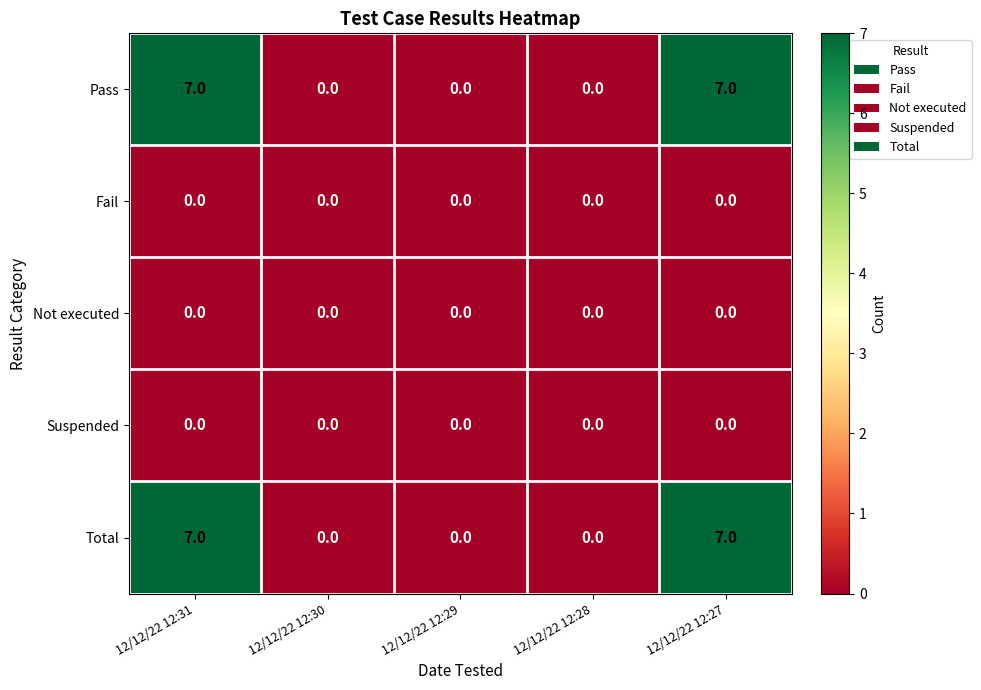

Is it true that Not executed equals 0 at 12/12/22 12:28?

True